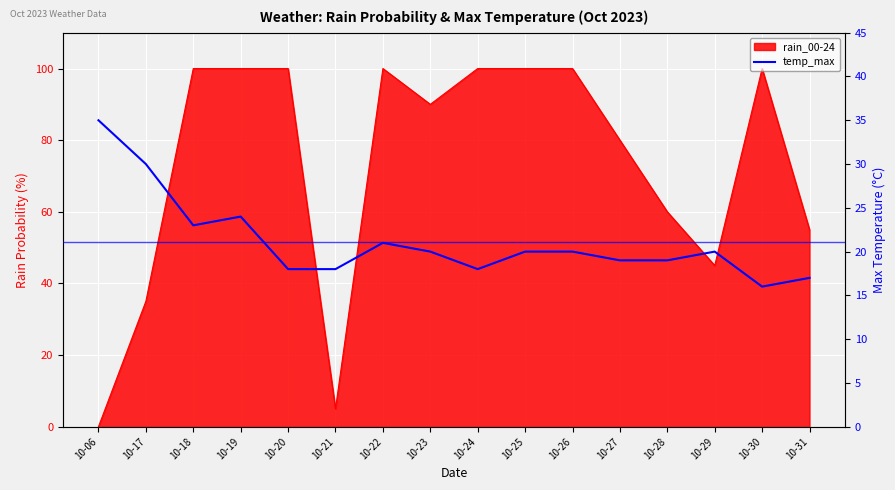

Rank the categories by value from lowest to highest.

10-30, 10-31, 10-20, 10-21, 10-24, 10-27, 10-28, 10-23, 10-25, 10-26, 10-29, 10-22, 10-18, 10-19, 10-17, 10-06